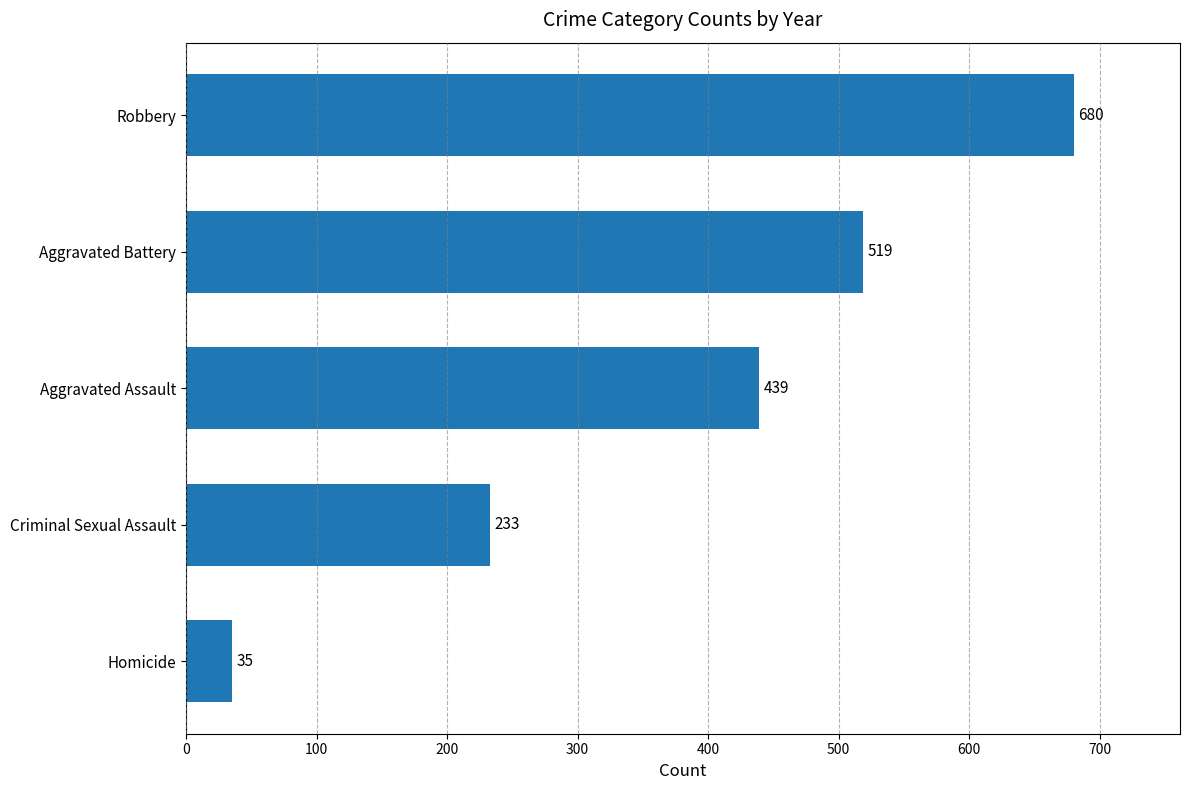

How many bars are there in total?

5